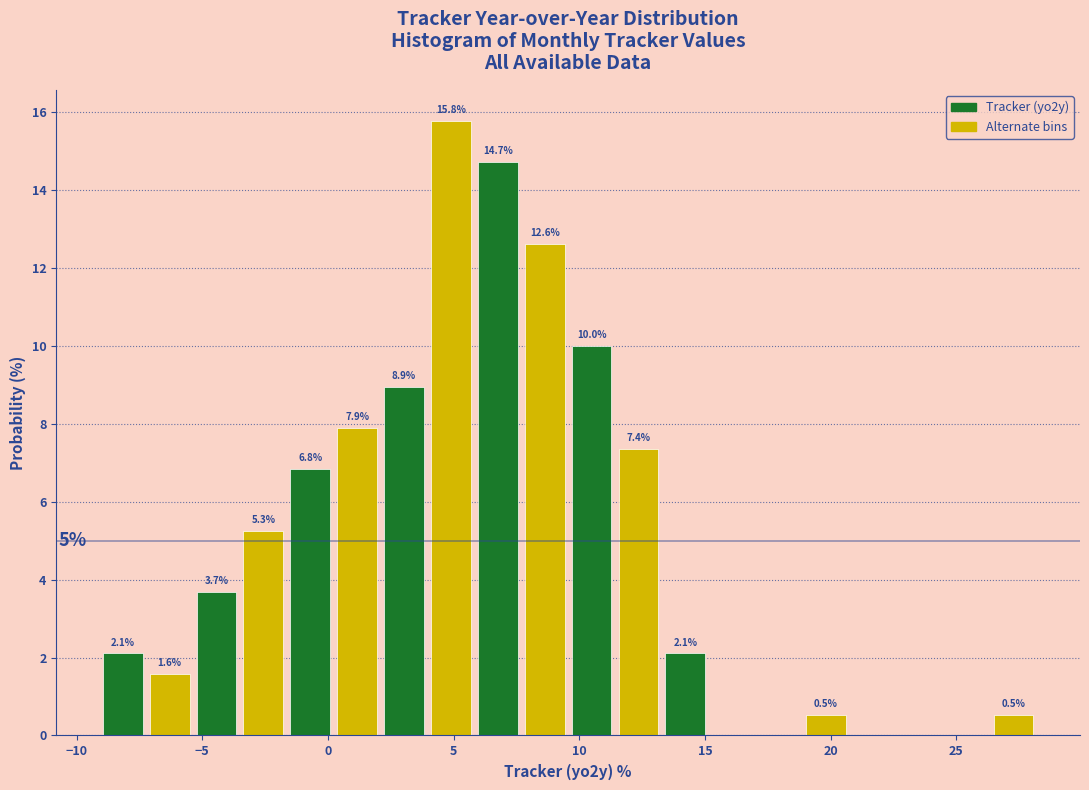

Around what value on the x-axis is the tallest bar? Give the approximate position of its centre, as read against the axis.

5.0